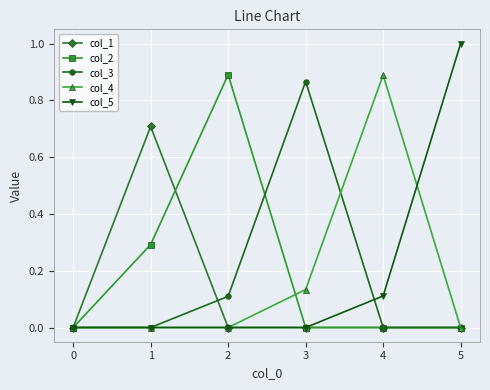

The value of col_1 at 3 is -0.4. True or false?

False